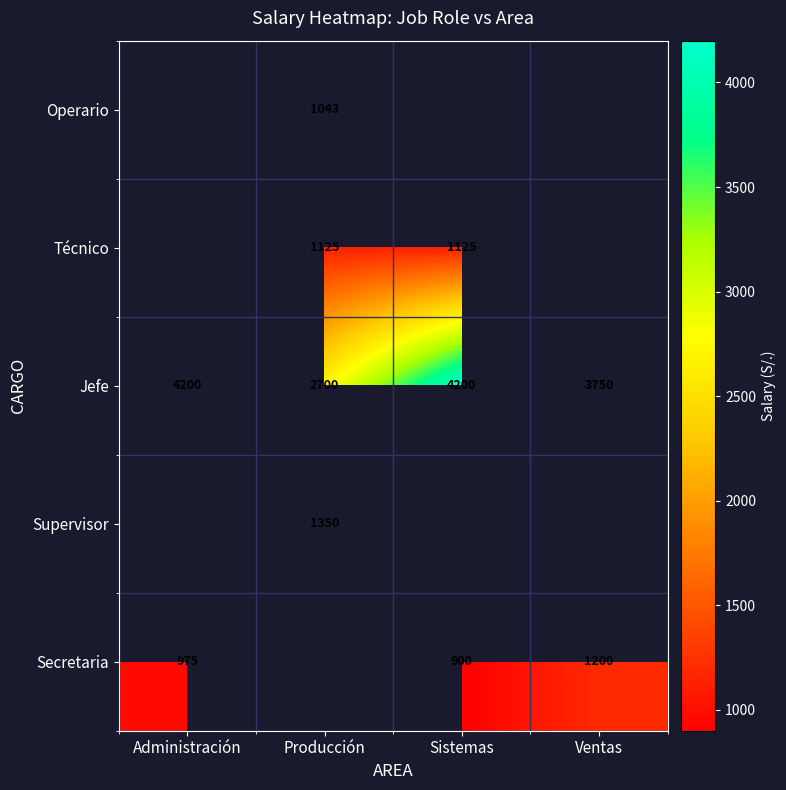

At which label does Jefe reach its minimum?

Producción